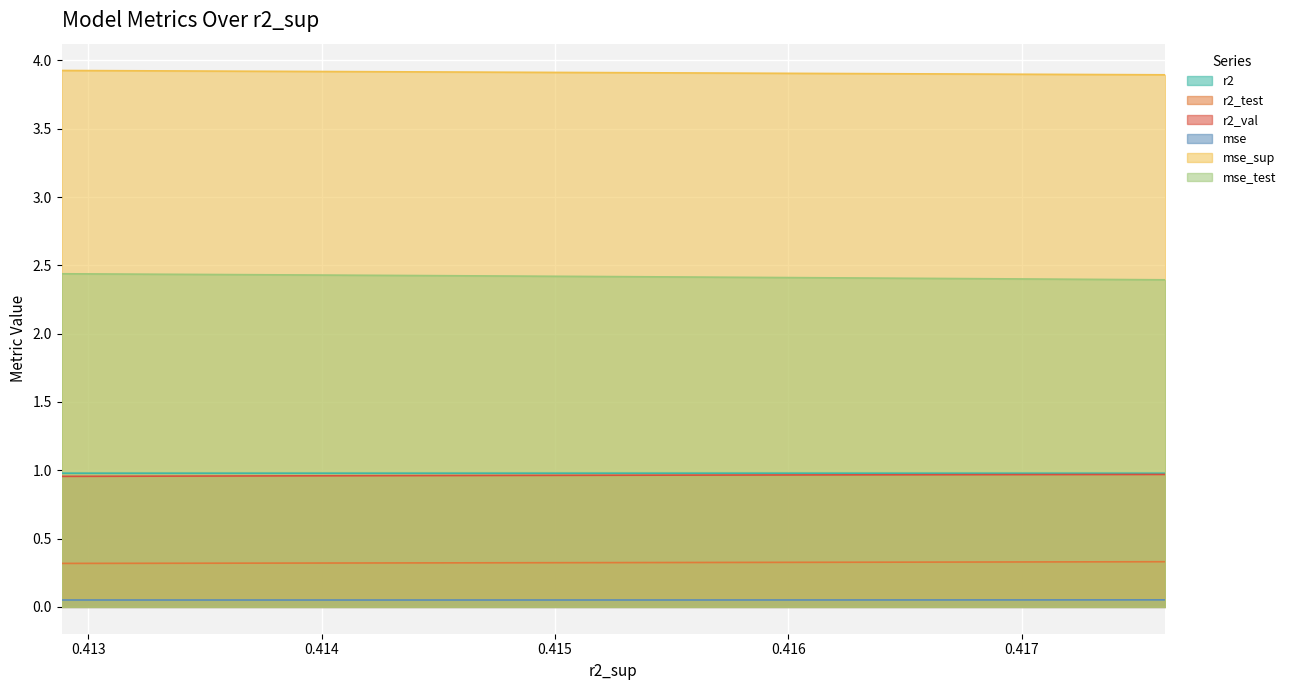

How many lines are shown in the chart?

6